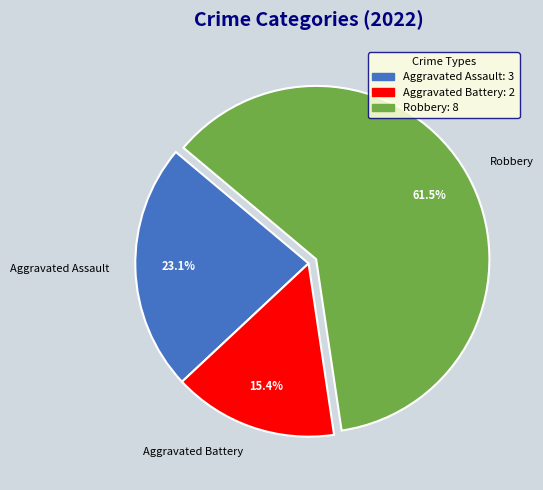

To the nearest percent, what percentage of the pie is Aggravated Assault?

23%